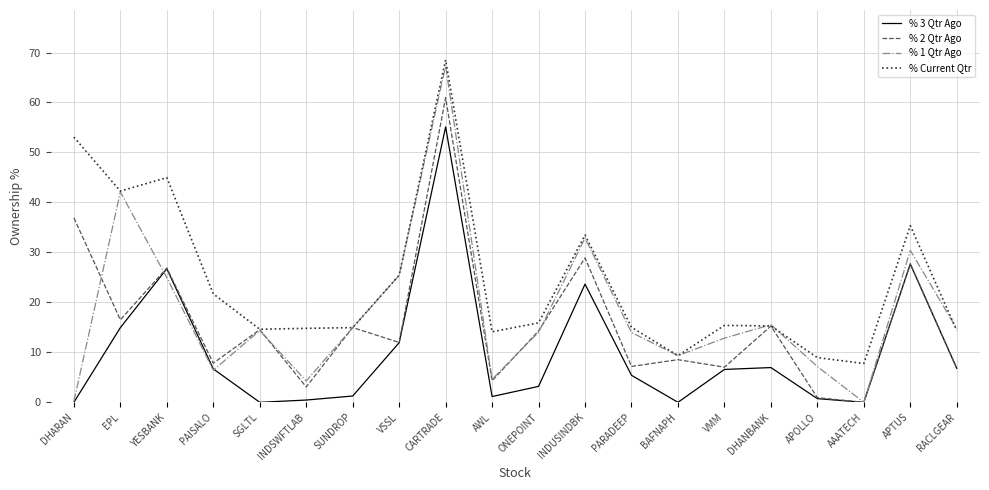

What is the difference between the second highest and minimum values in the % 2 Qtr Ago series?

36.9